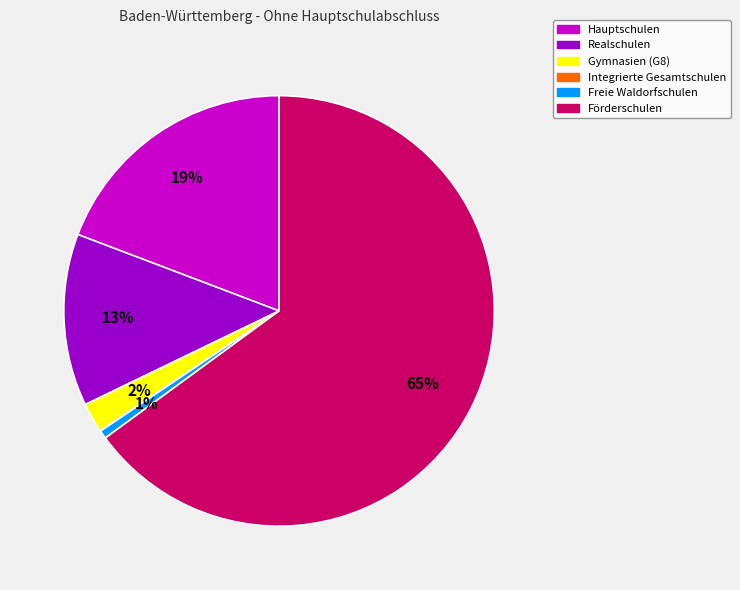

Which has a higher value, Gymnasien (G8) or Freie Waldorfschulen?

Gymnasien (G8)